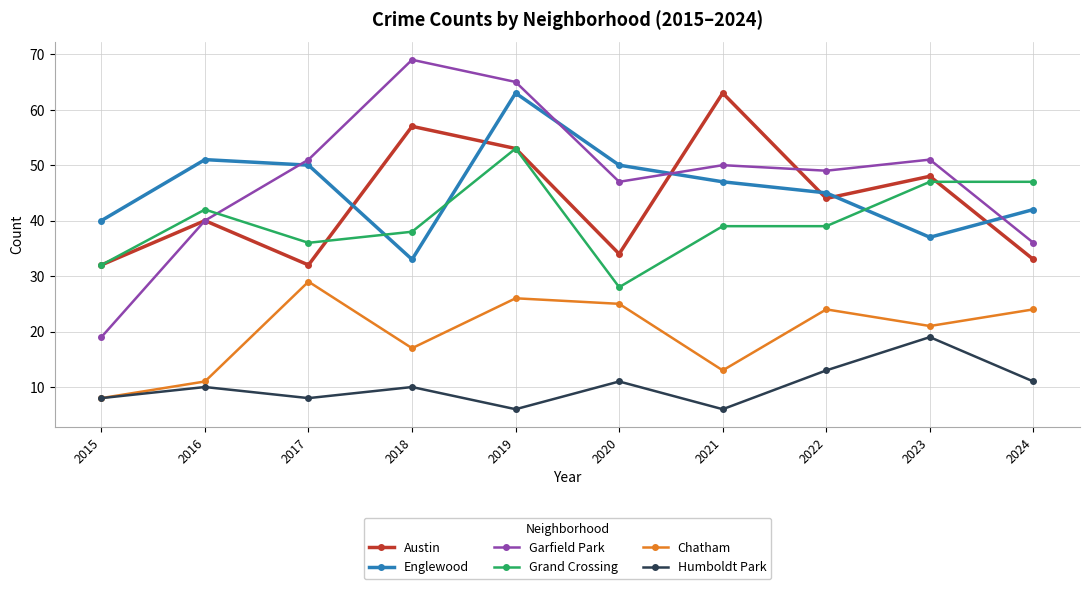

True or false: Garfield Park has a value of 47 at 2020.

True